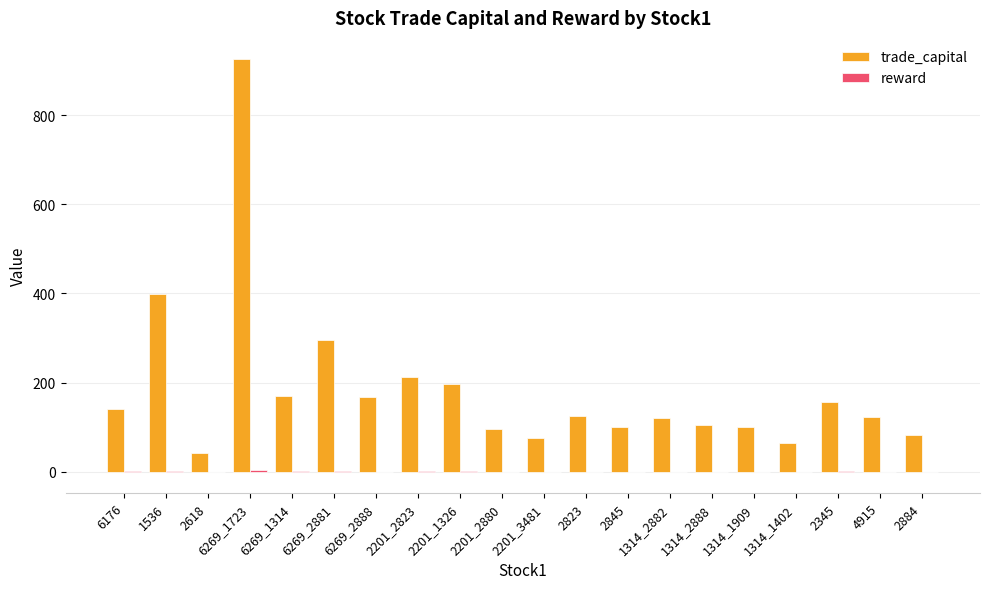

How many data points in trade_capital are above 124?

10